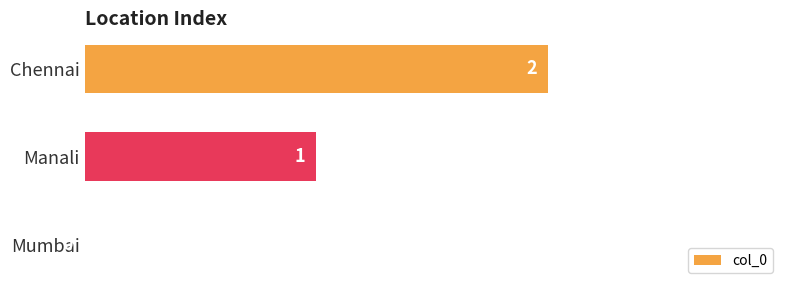

Which has a higher value, Mumbai or Manali?

Manali